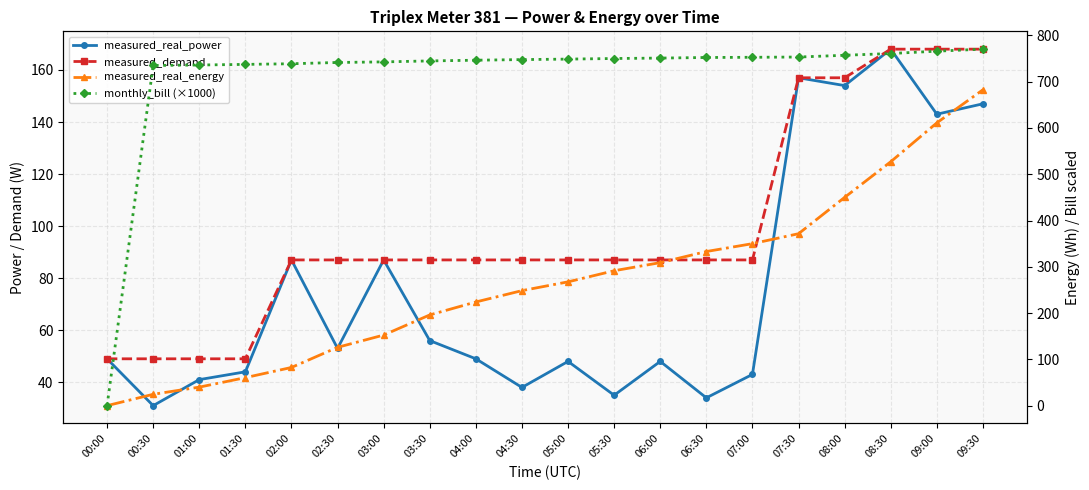

Reading left to right, transcribe all the data shown in this chart.

measured_real_power: 49.0	31.0	41.0	44.0	87.0	53.0	87.0	56.0	49.0	38.0	48.0	35.0	48.0	34.0	43.0	157.0	154.0	168.0	143.0	147.0
measured_demand: 49.0	49.0	49.0	49.0	87.0	87.0	87.0	87.0	87.0	87.0	87.0	87.0	87.0	87.0	87.0	157.0	157.0	168.0	168.0	168.0
measured_real_energy: 0.0	24.5	40.0	60.5	82.5	126.0	152.5	196.0	224.0	248.5	267.5	291.5	309.0	333.0	350.0	371.5	450.0	527.0	611.0	682.5
monthly_bill (×1000): 0.0	735.0	736.0	737.3	738.7	741.5	742.8	744.8	746.4	747.7	748.8	750.1	751.0	752.2	752.7	753.2	757.1	760.8	765.9	770.3